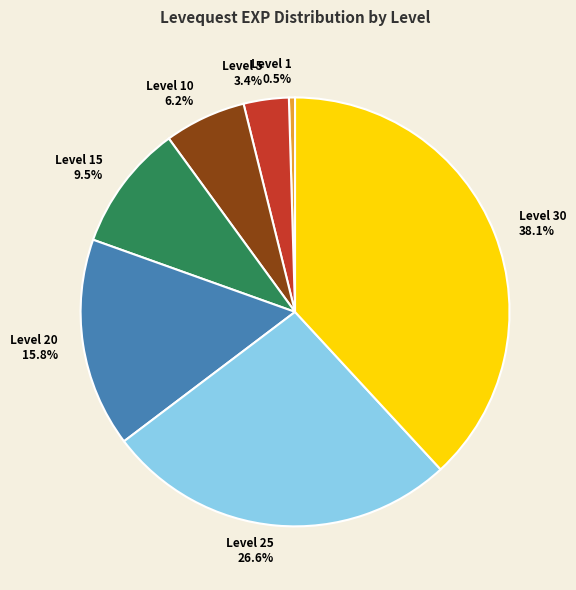

What is the total percentage of Level 15 and Level 20?

25.3%